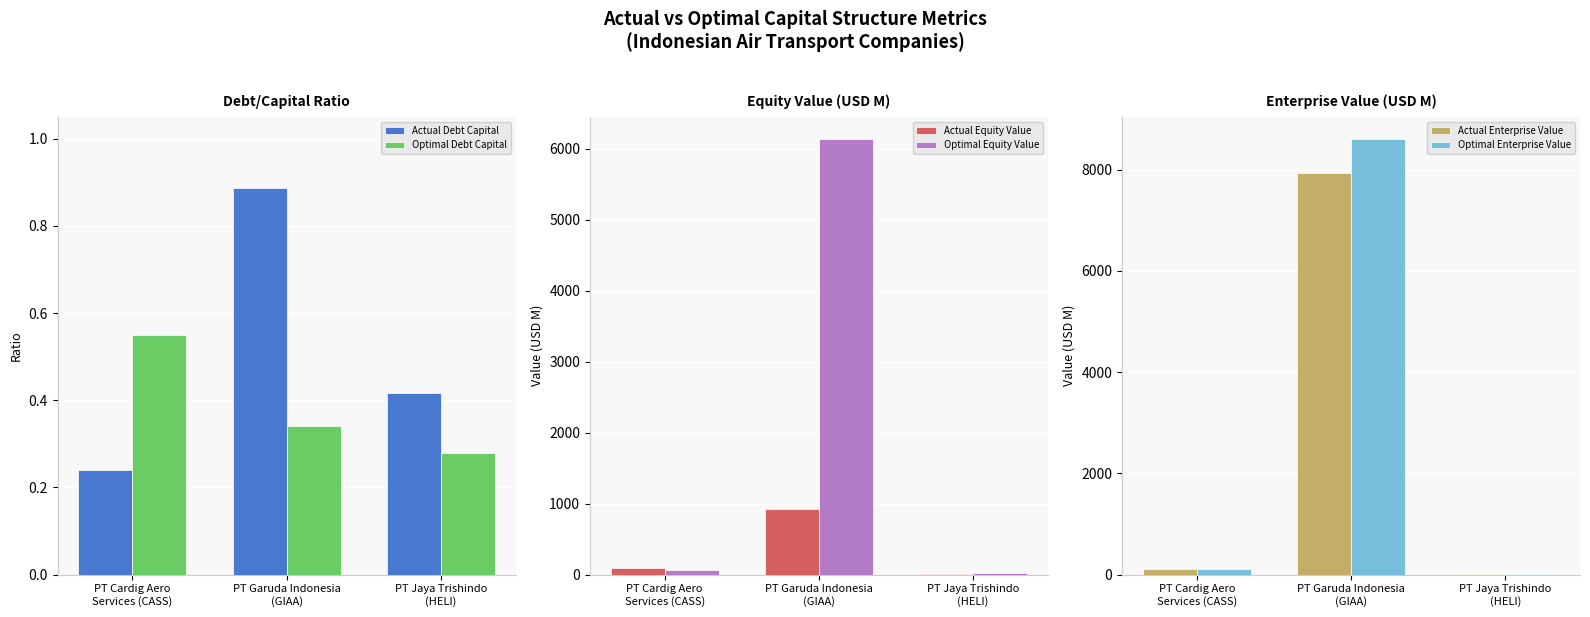

Reading left to right, list all the values displayed in this chart.

Actual Debt Capital: PT Cardig Aero
Services (CASS)=0.2	PT Garuda Indonesia
(GIAA)=0.9	PT Jaya Trishindo
(HELI)=0.4
Optimal Debt Capital: PT Cardig Aero
Services (CASS)=0.6	PT Garuda Indonesia
(GIAA)=0.3	PT Jaya Trishindo
(HELI)=0.3
Actual Equity Value: PT Cardig Aero
Services (CASS)=93.2	PT Garuda Indonesia
(GIAA)=928.2	PT Jaya Trishindo
(HELI)=12.4
Optimal Equity Value: PT Cardig Aero
Services (CASS)=59.4	PT Garuda Indonesia
(GIAA)=6145.6	PT Jaya Trishindo
(HELI)=16.3
Actual Enterprise Value: PT Cardig Aero
Services (CASS)=109.0	PT Garuda Indonesia
(GIAA)=7924.5	PT Jaya Trishindo
(HELI)=20.3
Optimal Enterprise Value: PT Cardig Aero
Services (CASS)=113.3	PT Garuda Indonesia
(GIAA)=8611.7	PT Jaya Trishindo
(HELI)=21.3